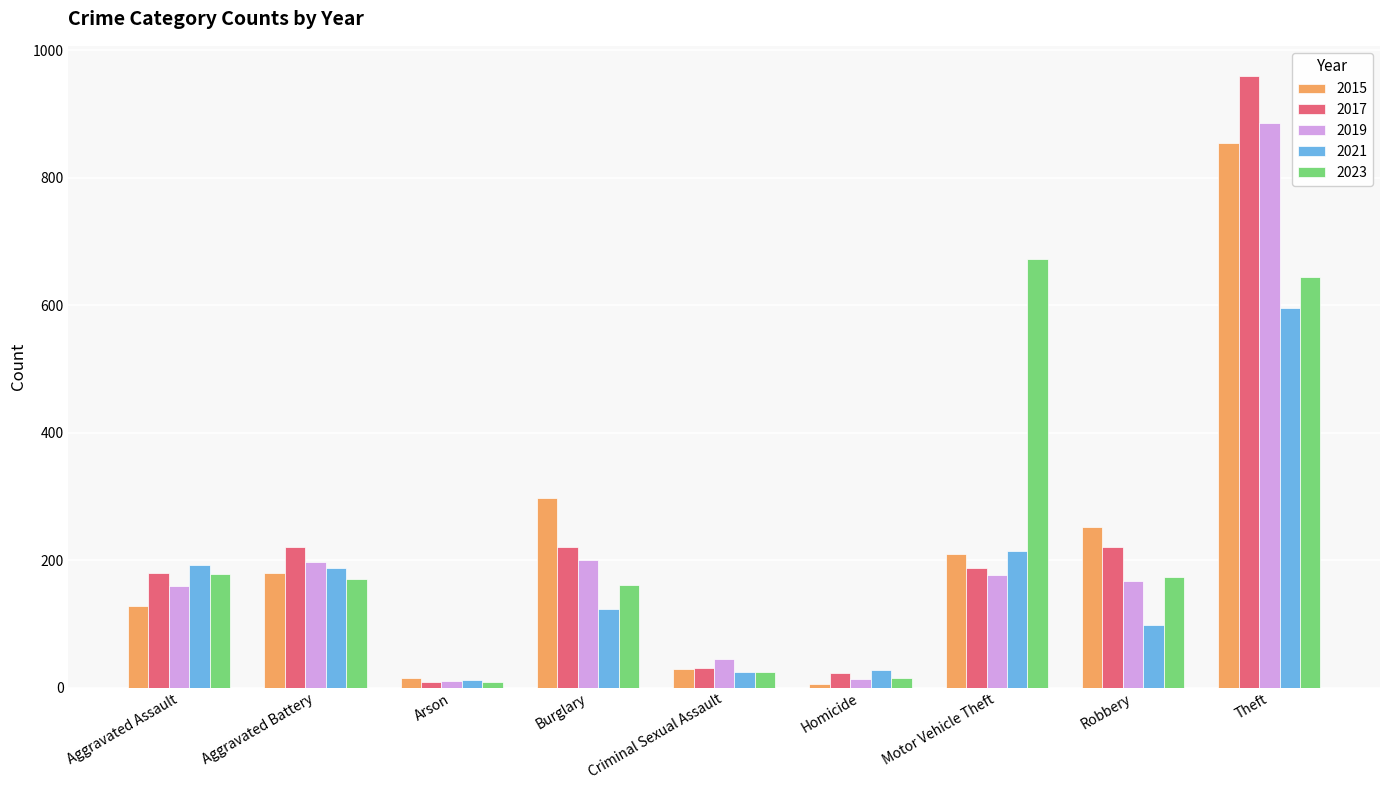

What is the maximum value for 2021?

595